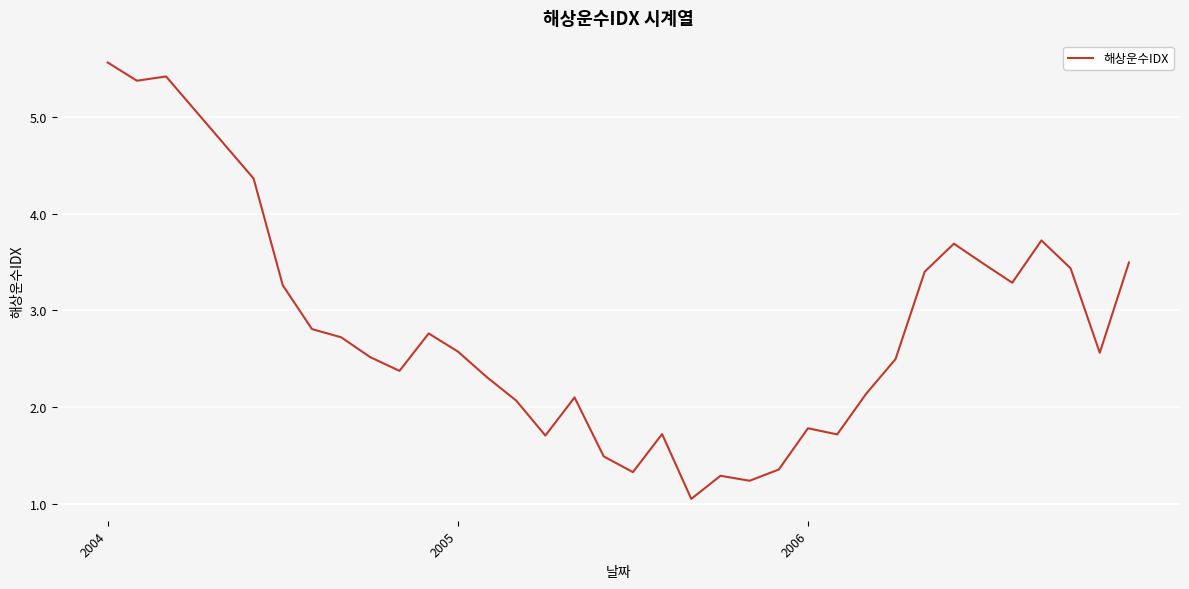

What is the difference between the maximum and minimum values?

4.5